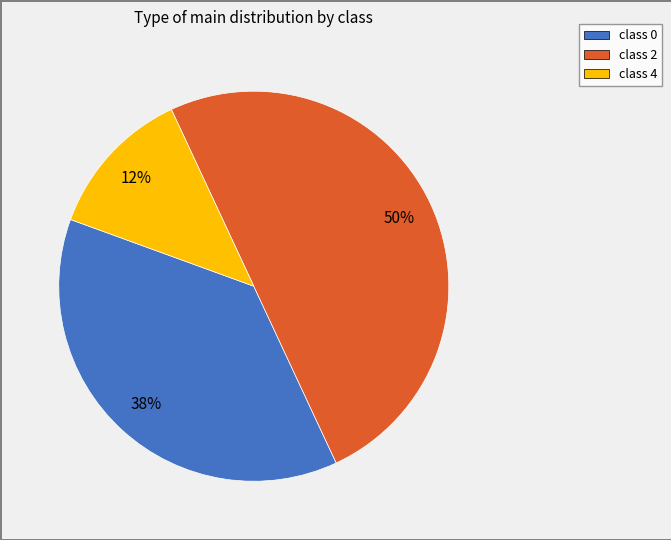

True or false: class 4 accounts for 1% of the total.

False